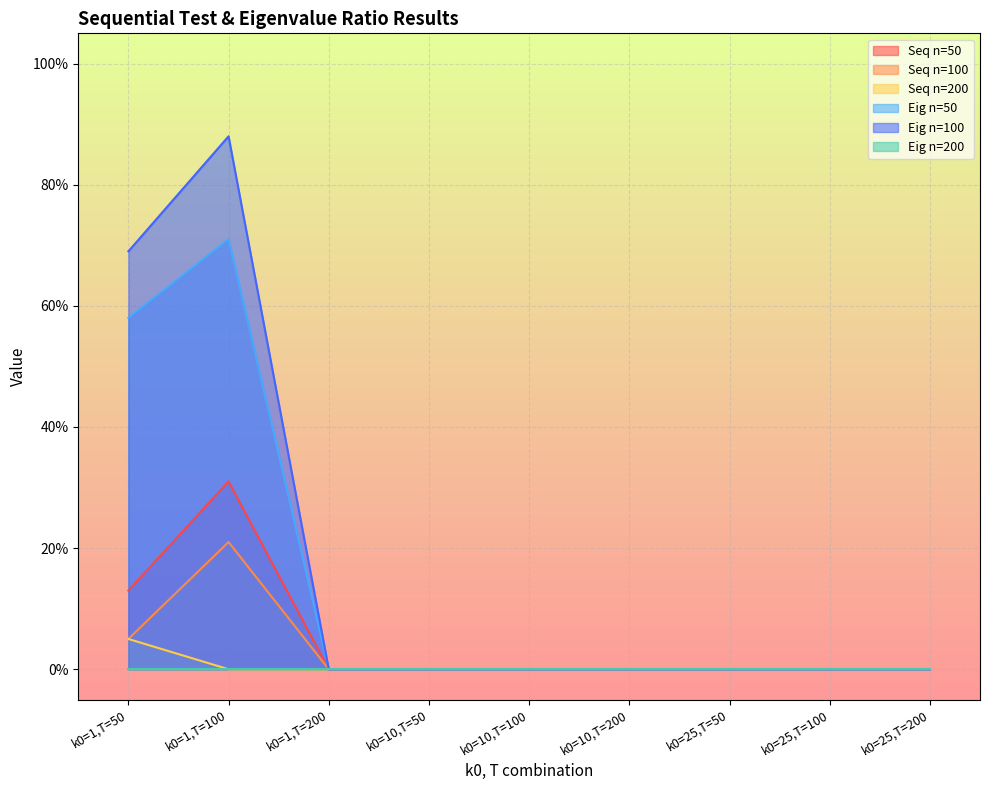

Rank the categories by Seq n=50 value from lowest to highest.

k0=1,T=200, k0=10,T=50, k0=10,T=100, k0=10,T=200, k0=25,T=50, k0=25,T=100, k0=25,T=200, k0=1,T=50, k0=1,T=100